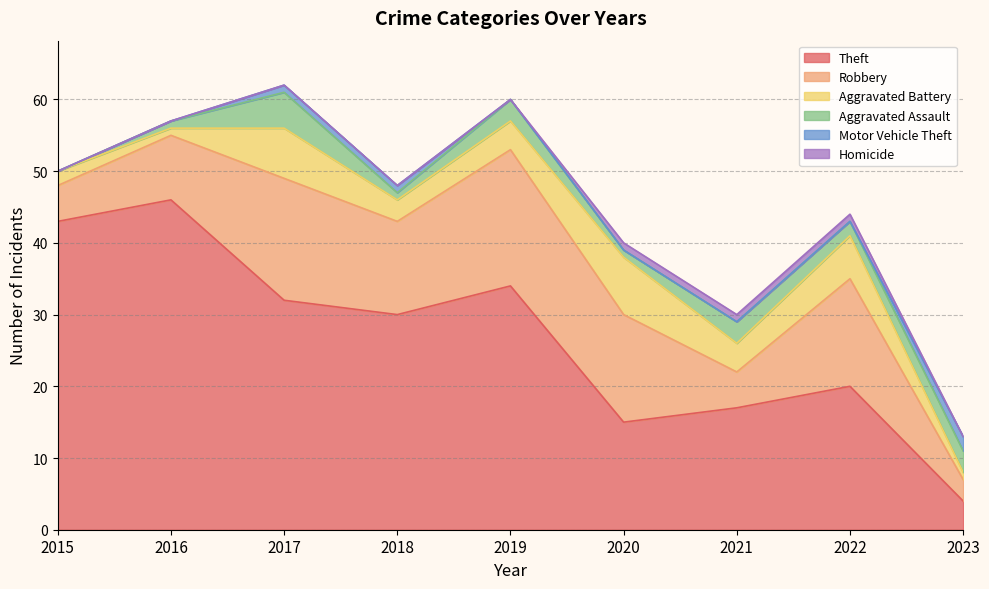

Does the chart display data point markers on the line(s)?

No